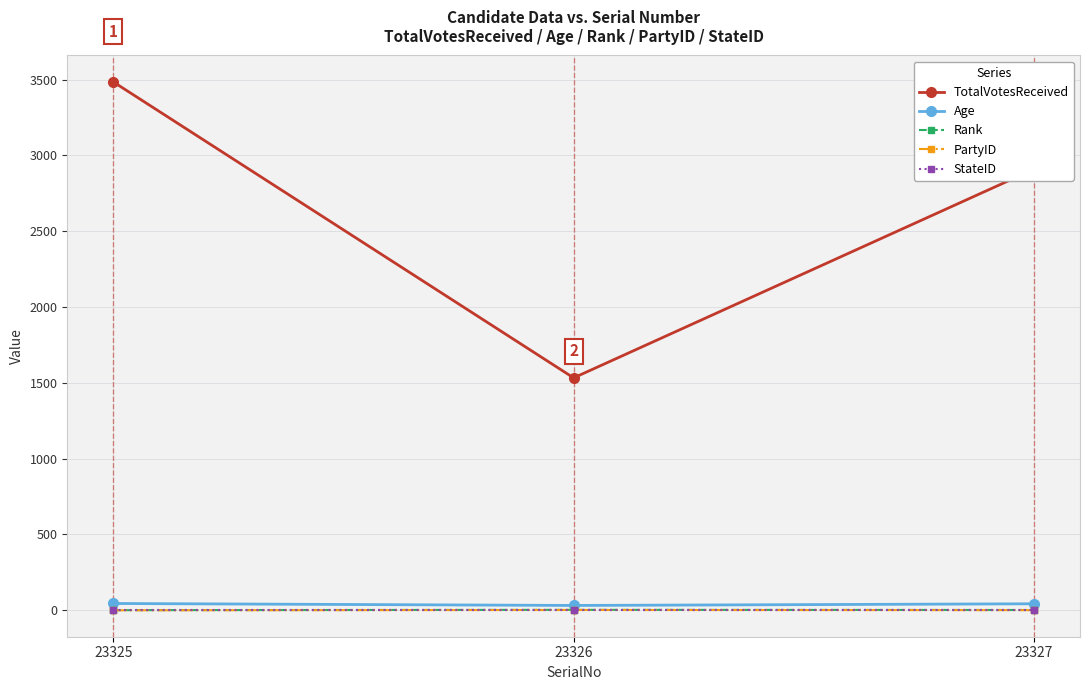

True or false: Age has a value of 32 at 23326.

True